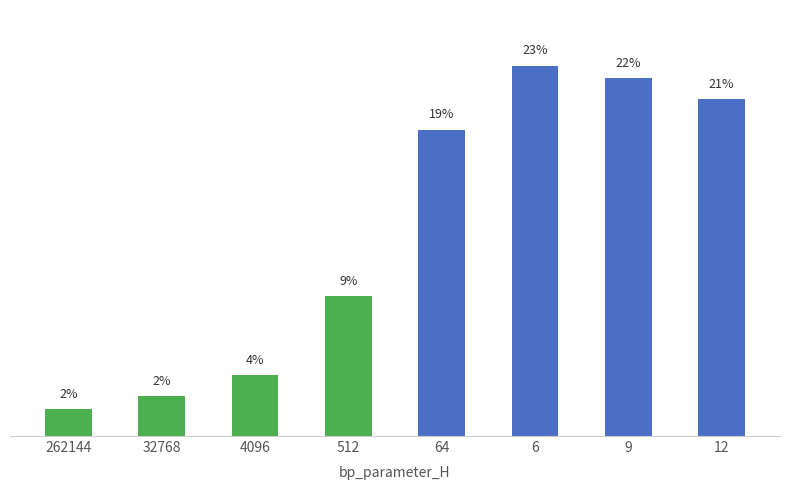

The chart shows a value of 4.3 at 12. True or false?

False